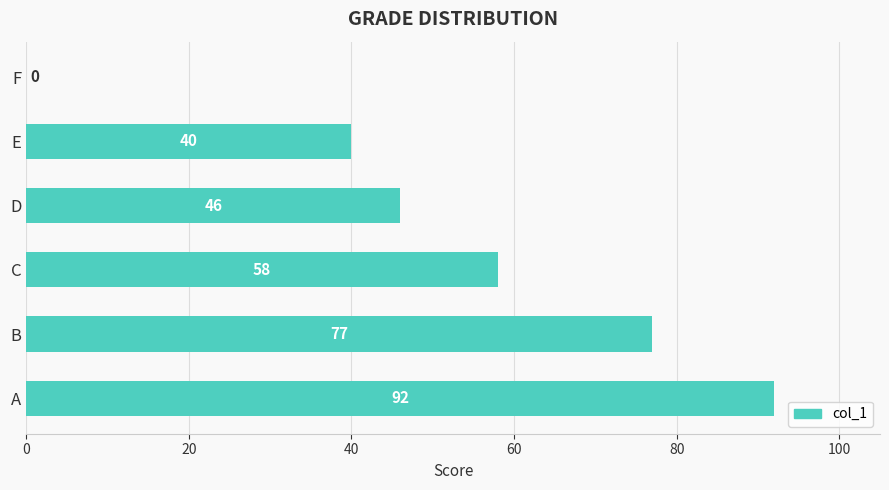

How many series are shown in this chart?

1